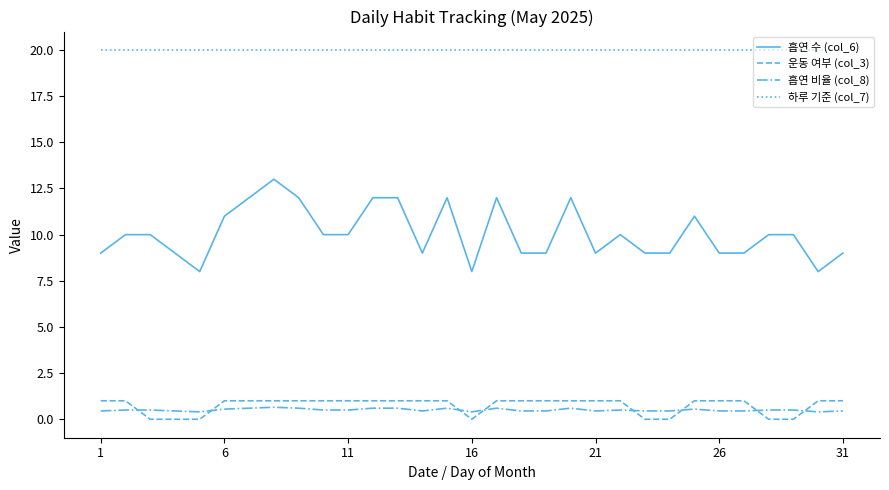

Which series has the largest total across all categories?

하루 기준 (col_7)